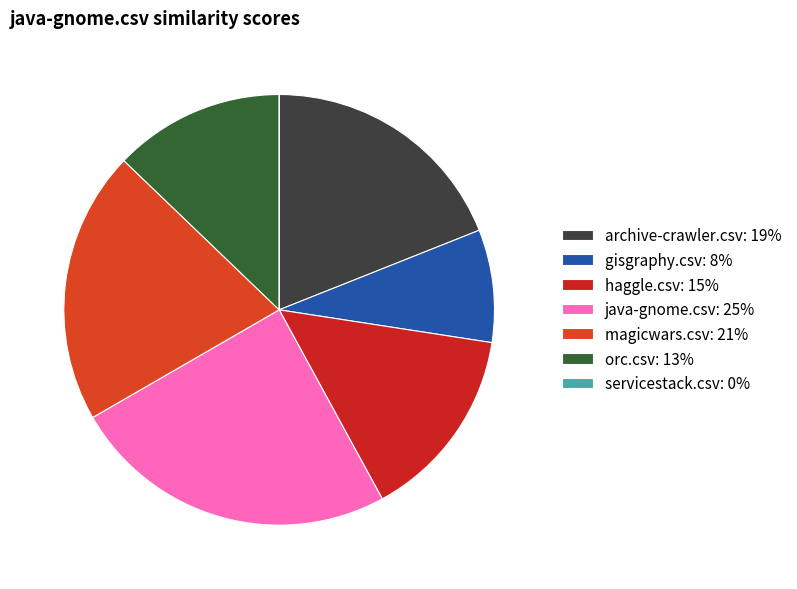

How many segments does this pie chart have?

7